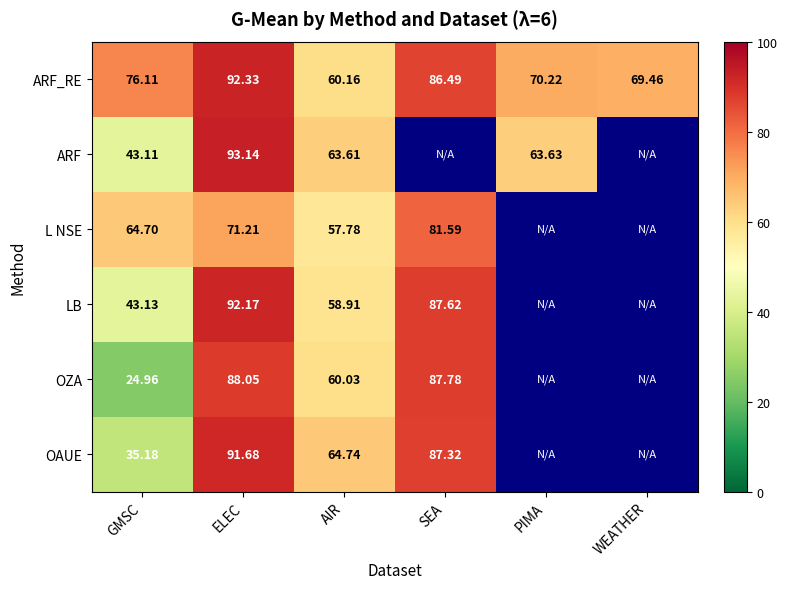

At which label is ARF_RE closest to 76?

GMSC